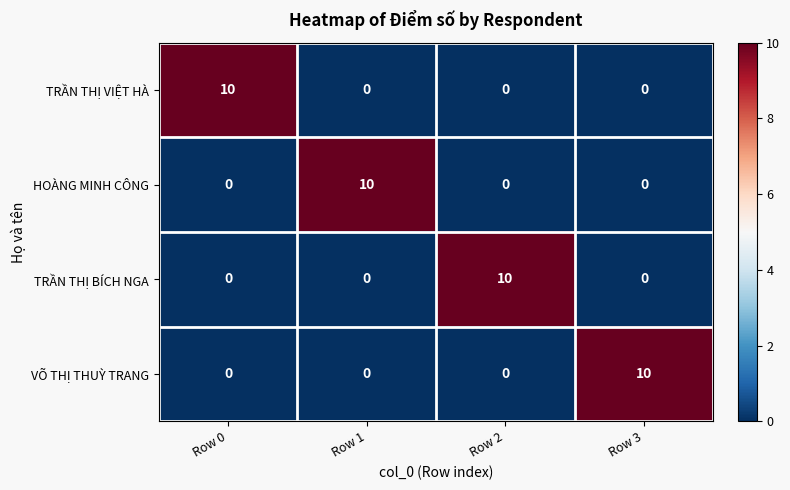

Reading left to right, transcribe all the data shown in this chart.

TRẦN THỊ VIỆT HÀ: 10	0	0	0
HOÀNG MINH CÔNG: 0	10	0	0
TRẦN THỊ BÍCH NGA: 0	0	10	0
VÕ THỊ THUỲ TRANG: 0	0	0	10